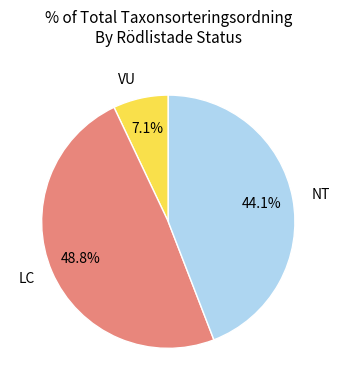

Rank the categories by value from highest to lowest.

LC, NT, VU